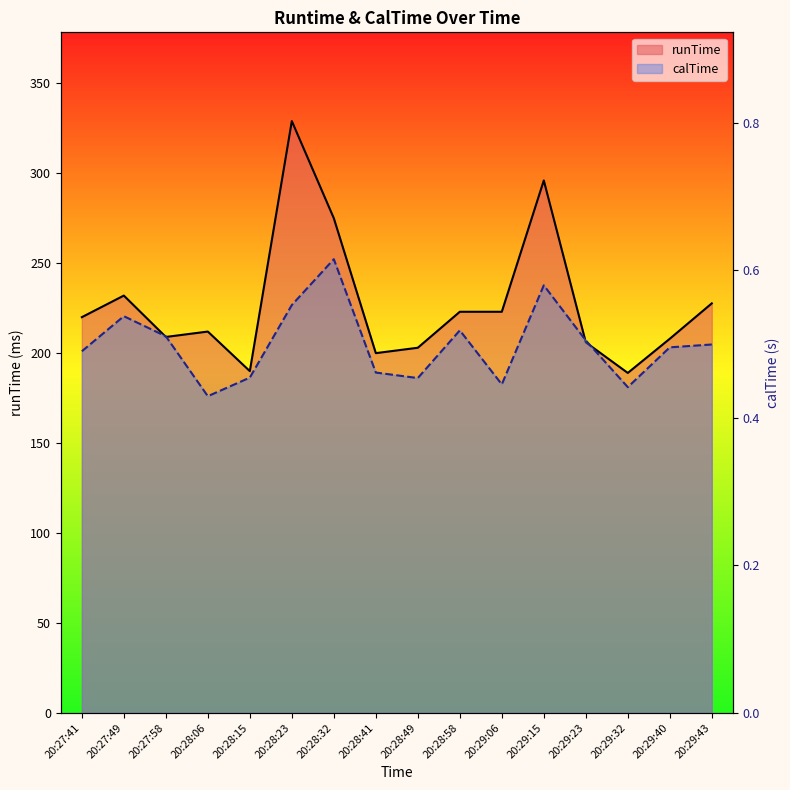

Rank the series by their maximum value, from highest to lowest.

runTime, calTime